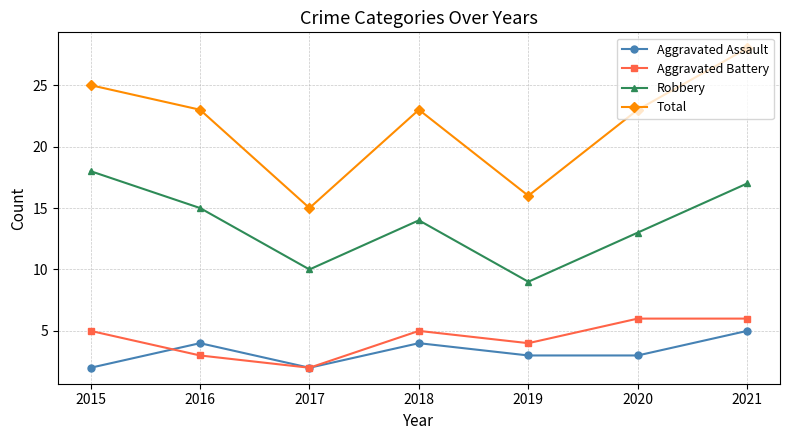

At which category does Aggravated Battery reach its first local peak?

2018